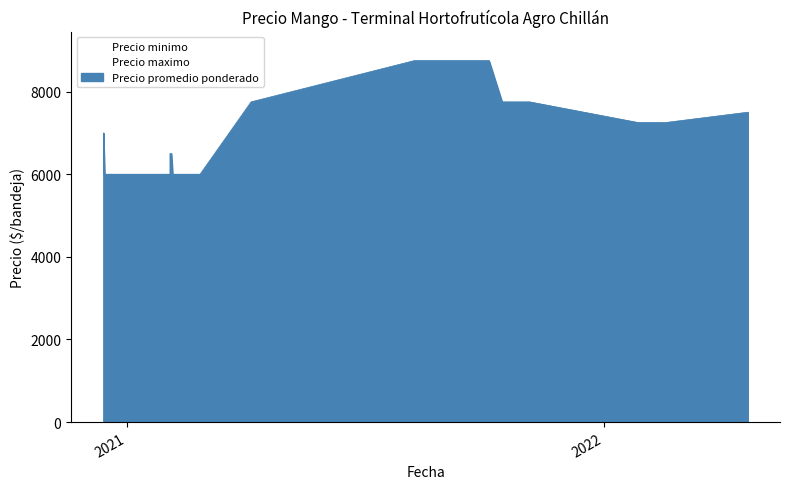

Which has a higher value, 2021-04-06 or 2020-12-31?

2021-04-06